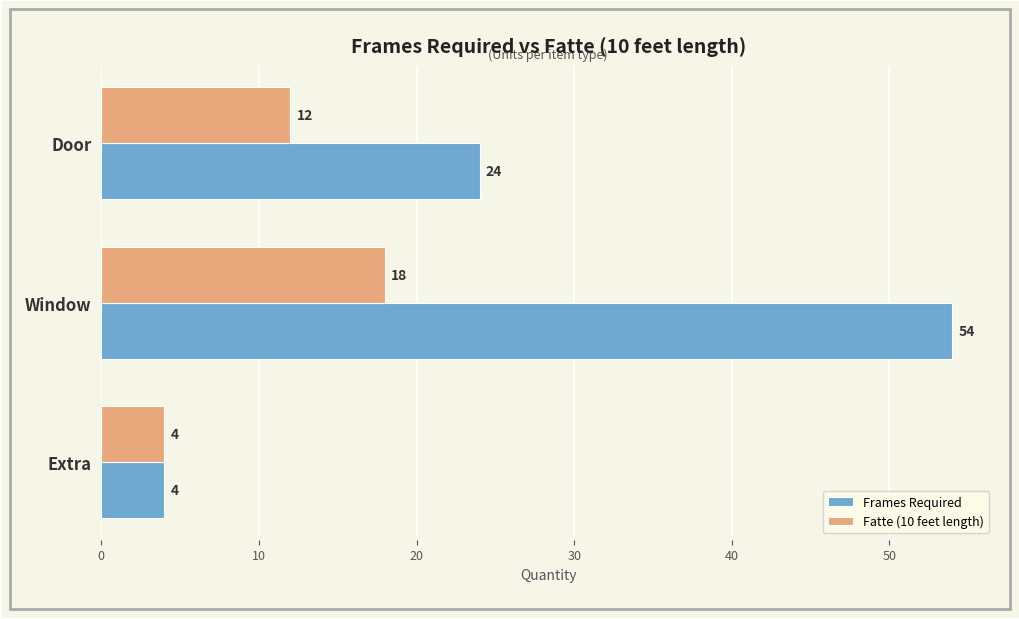

Where is Frames Required nearest to the value 29?

Door